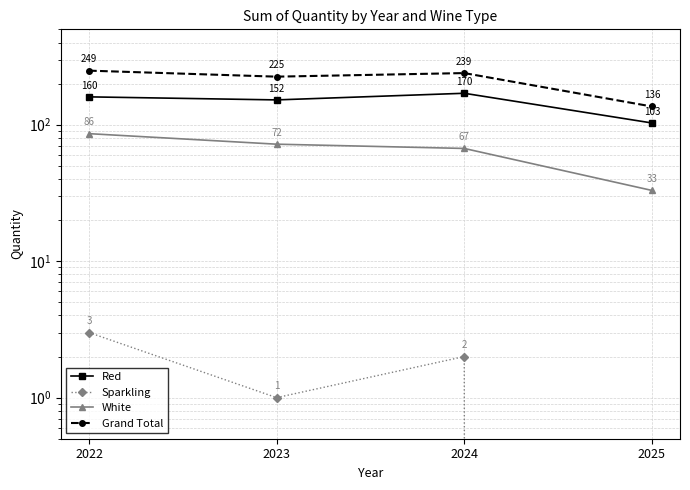

What is the approximate value of Grand Total at 2024?

239